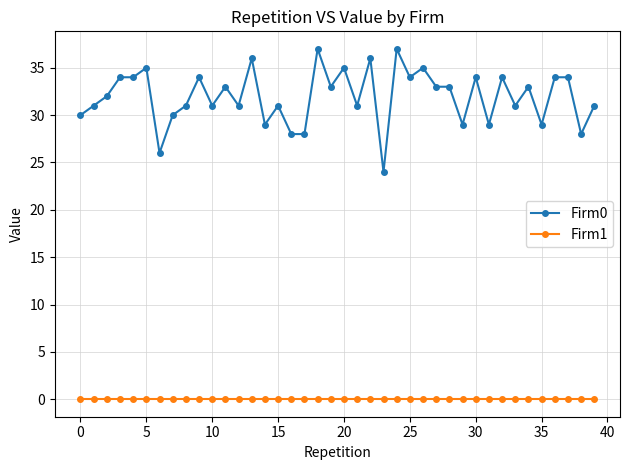

Rank the series by their average value, from lowest to highest.

Firm1, Firm0